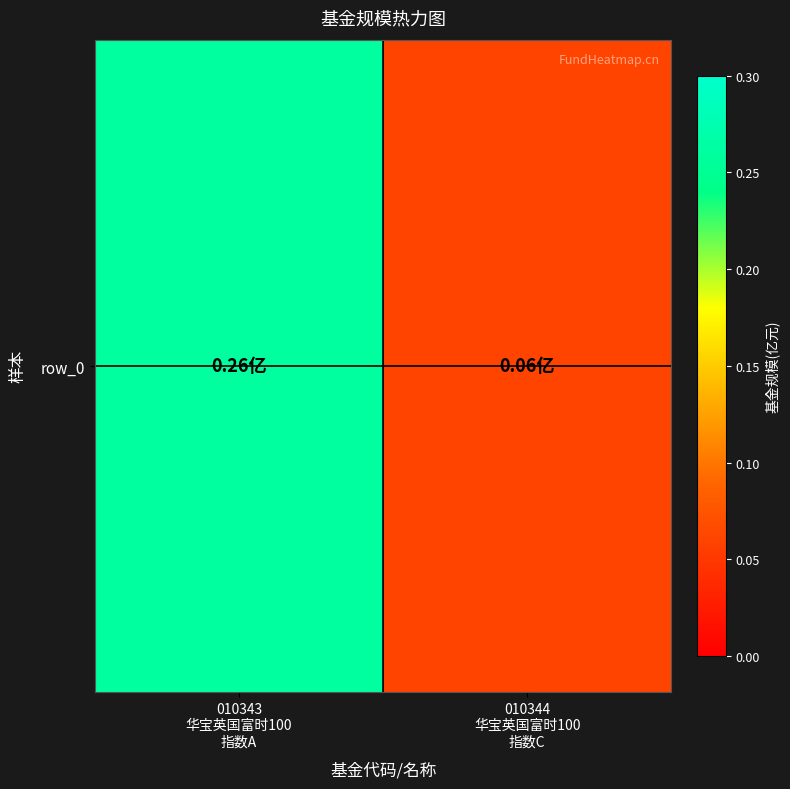

What is the minimum value shown in the chart?

0.1